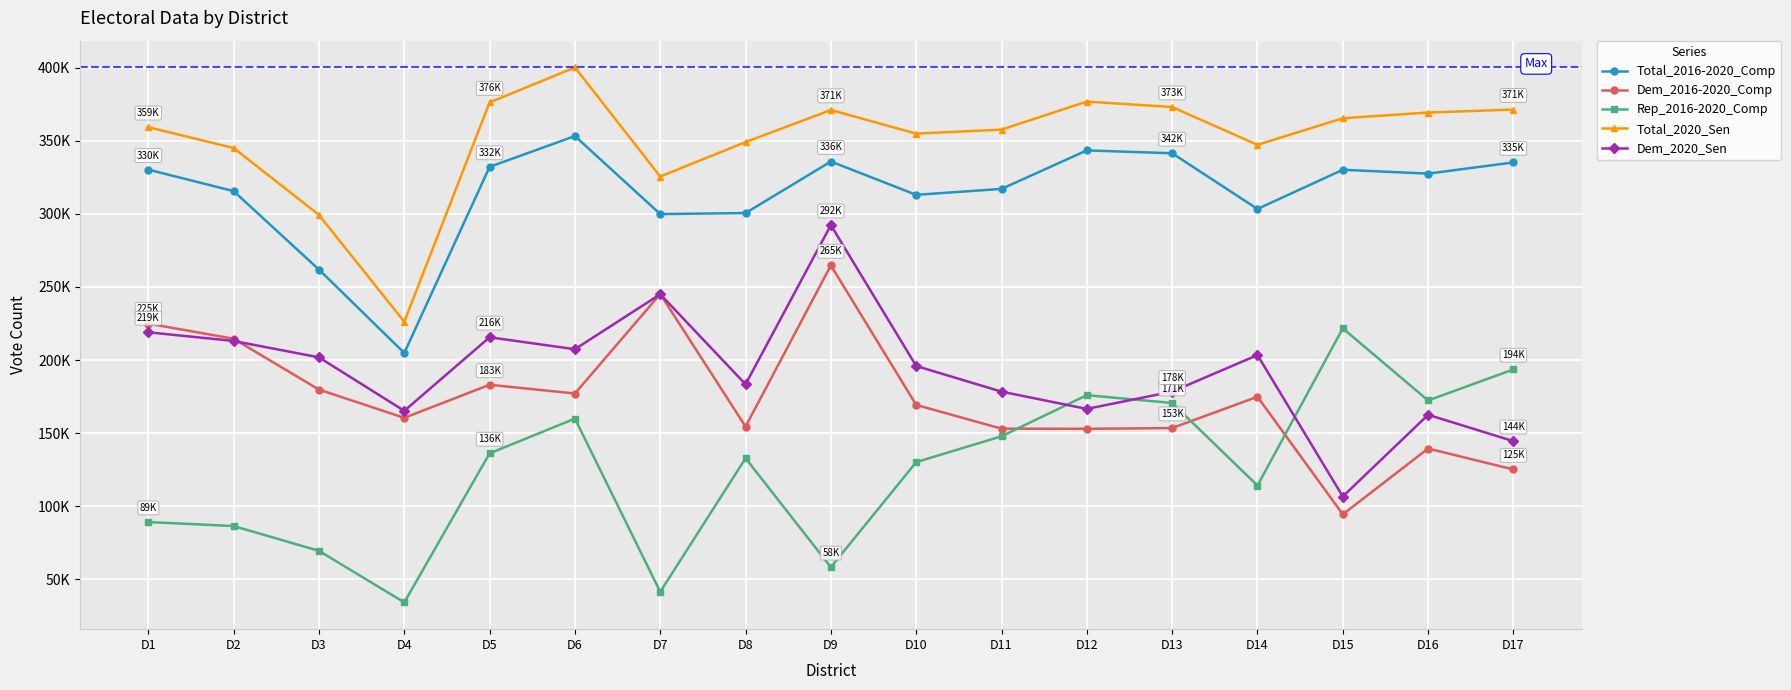

Which series ends up on top after the final intersection of Rep_2016-2020_Comp and Dem_2016-2020_Comp?

Rep_2016-2020_Comp